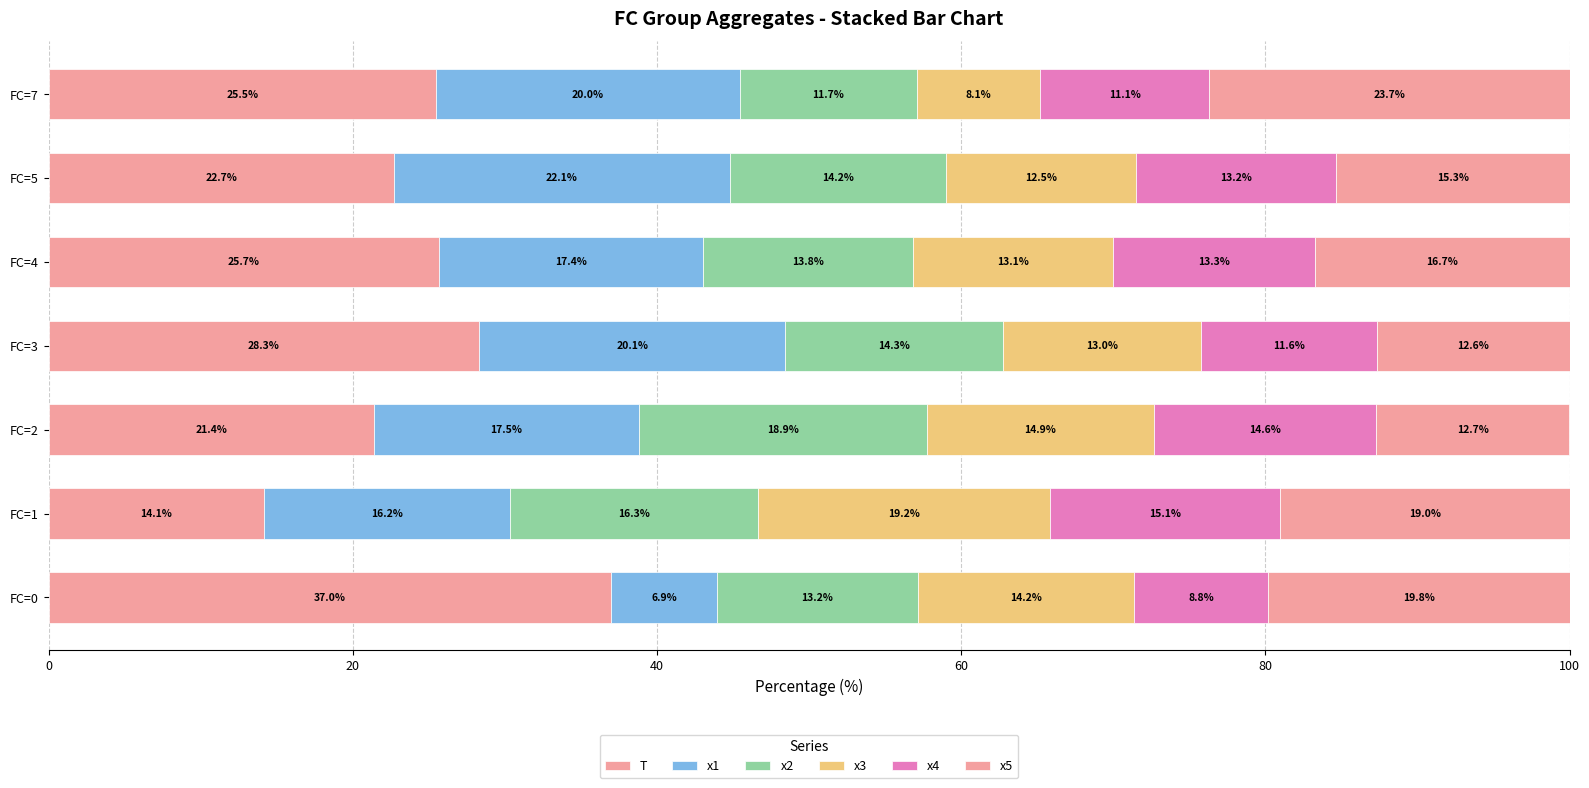

Count the number of data series in this chart.

6